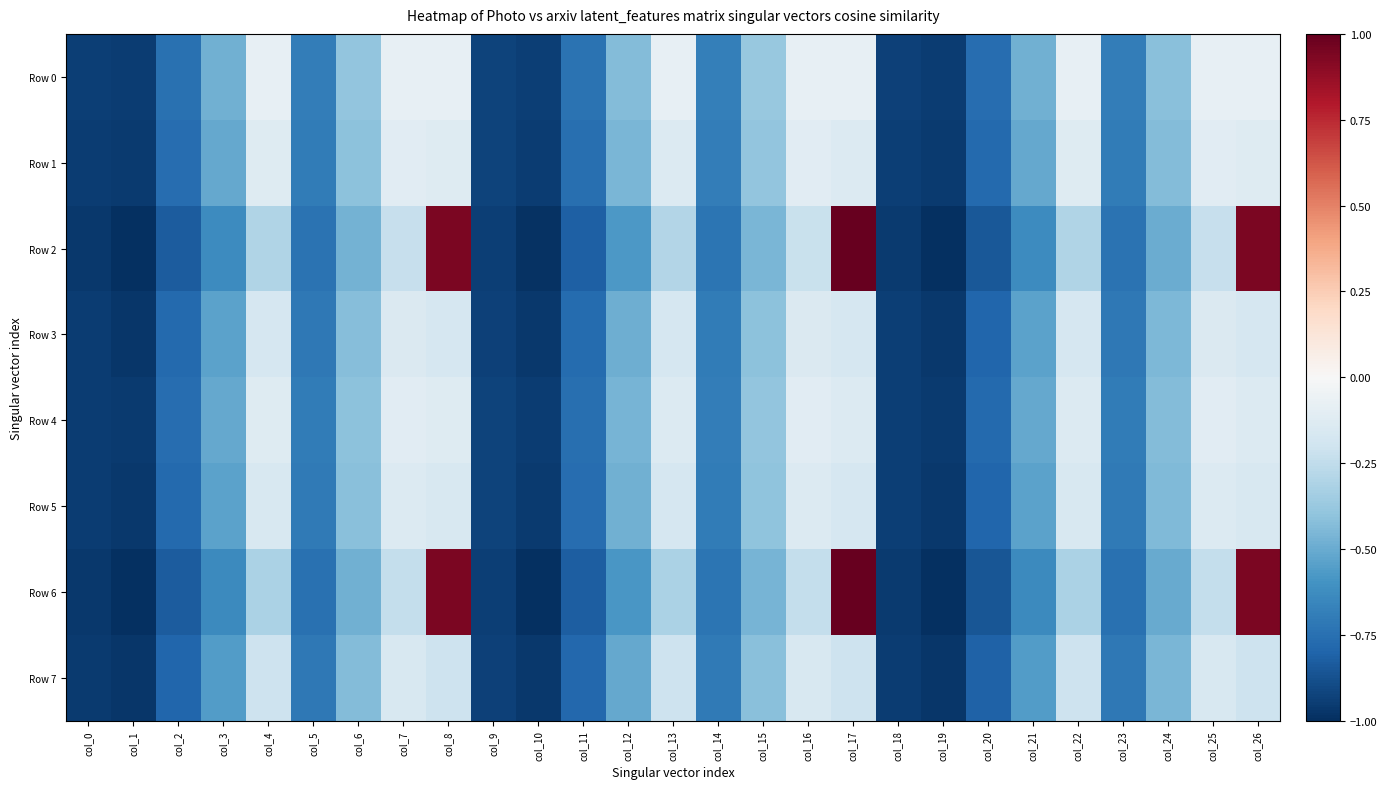

Between col_15 and col_17, which series saw the biggest shift?

Row 6